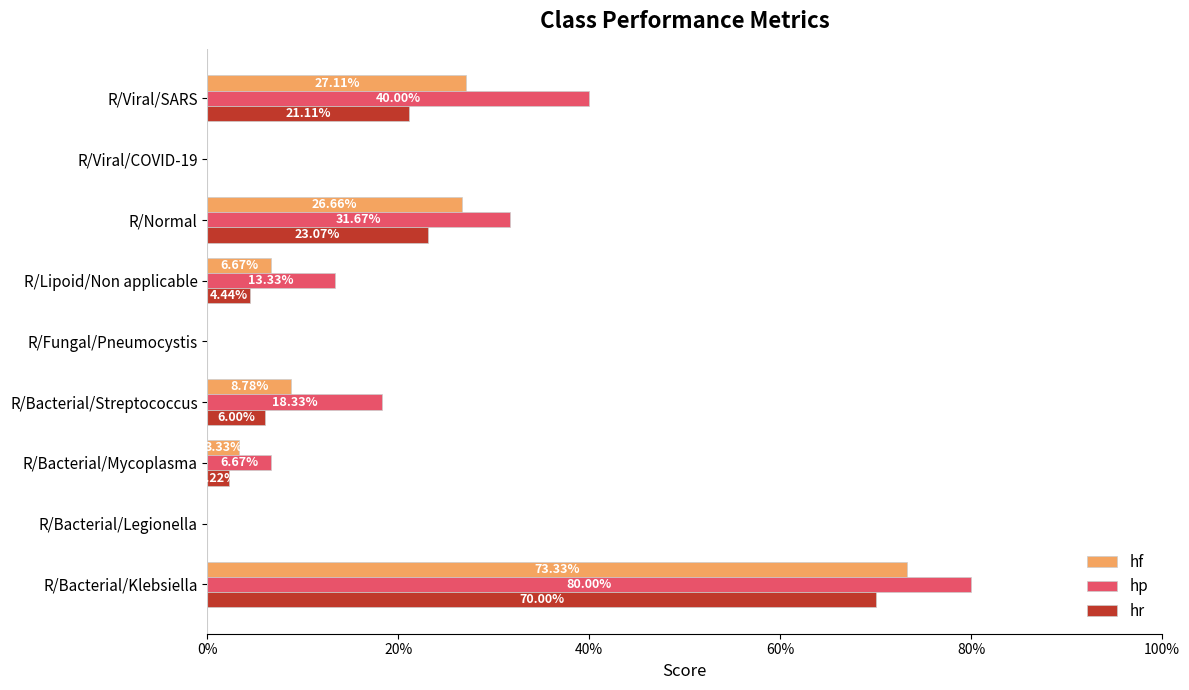

Rank the series by their maximum value, from highest to lowest.

hp, hf, hr